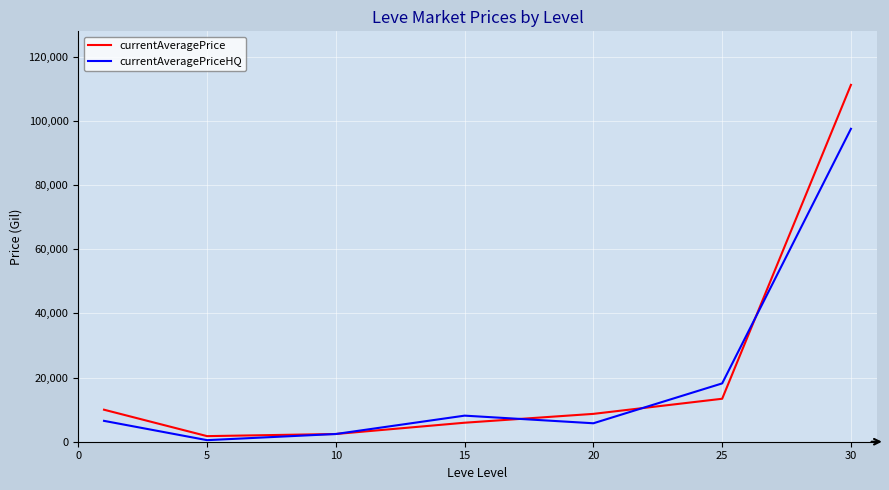

Which series has the widest spread of values?

currentAveragePrice